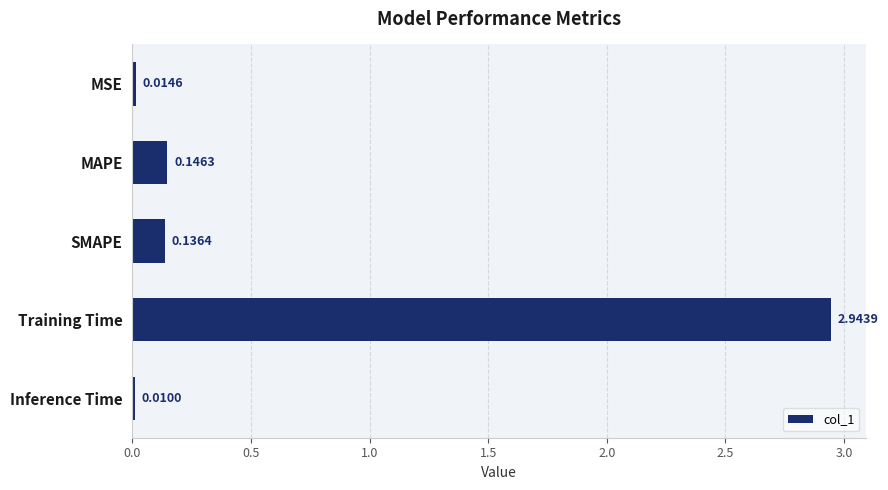

Which has a higher value, Inference Time or MAPE?

MAPE